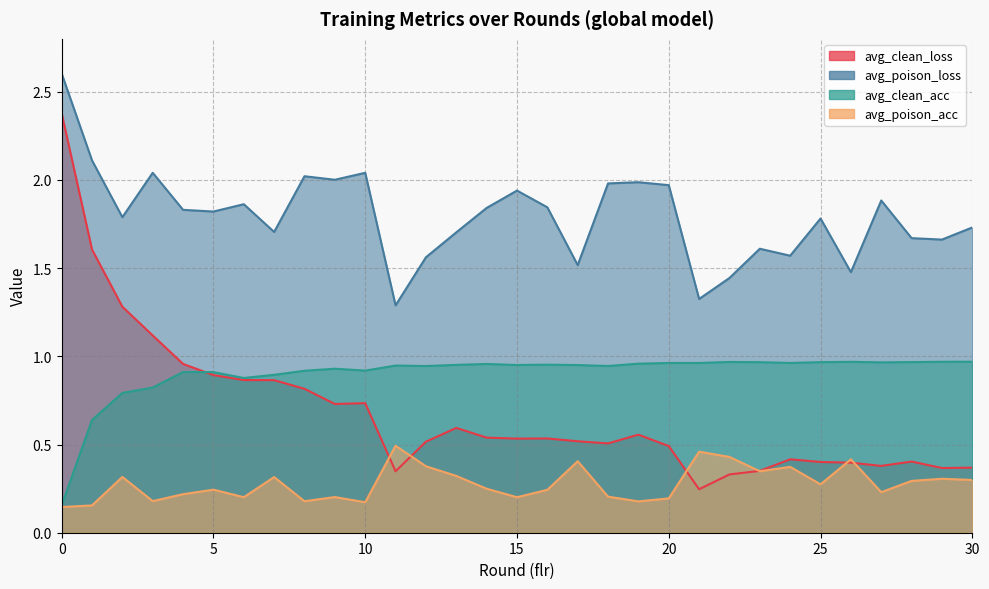

True or false: avg_clean_acc has more than 0 interior local peaks.

True